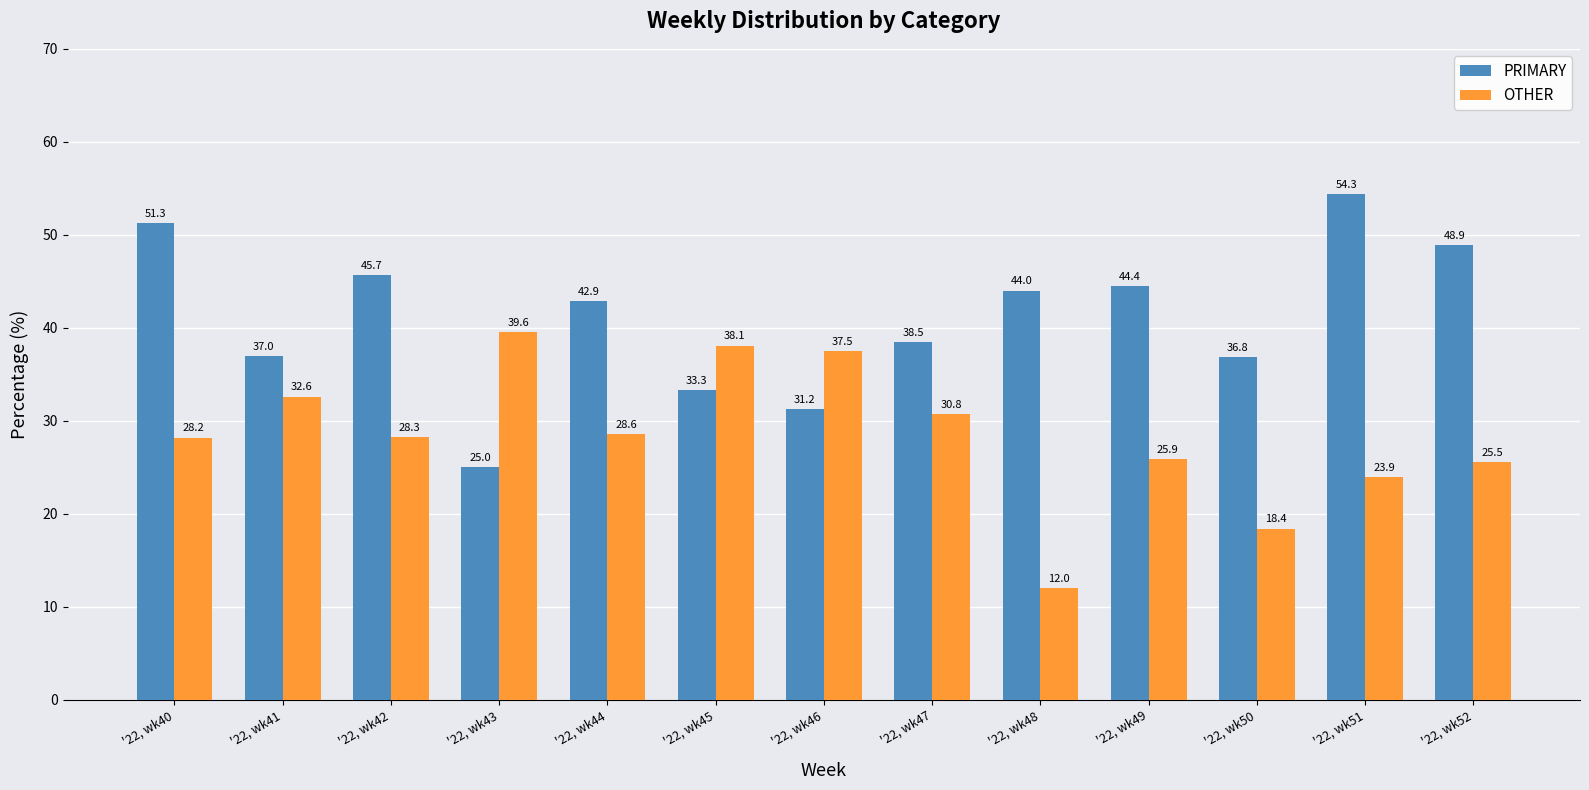

How many groups of bars are there?

13